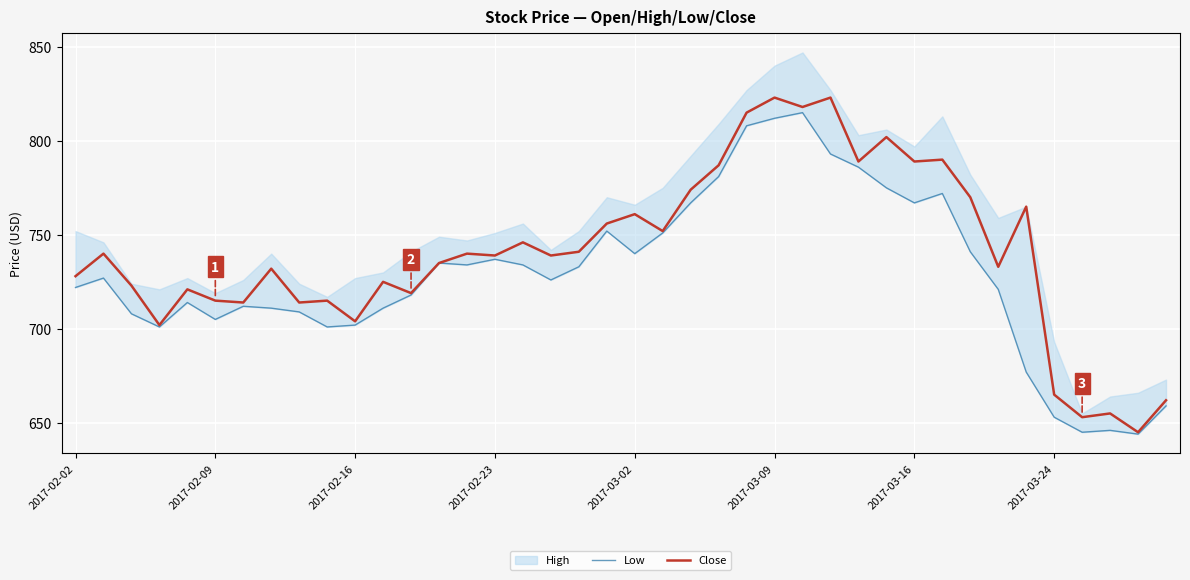

Is this an area chart (filled region under the line)?

No